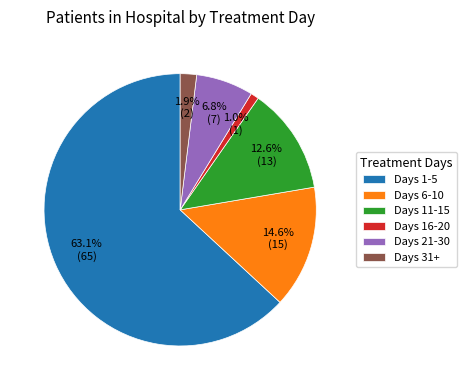

To the nearest percent, what is the difference between the largest and smallest slice percentages?

62%